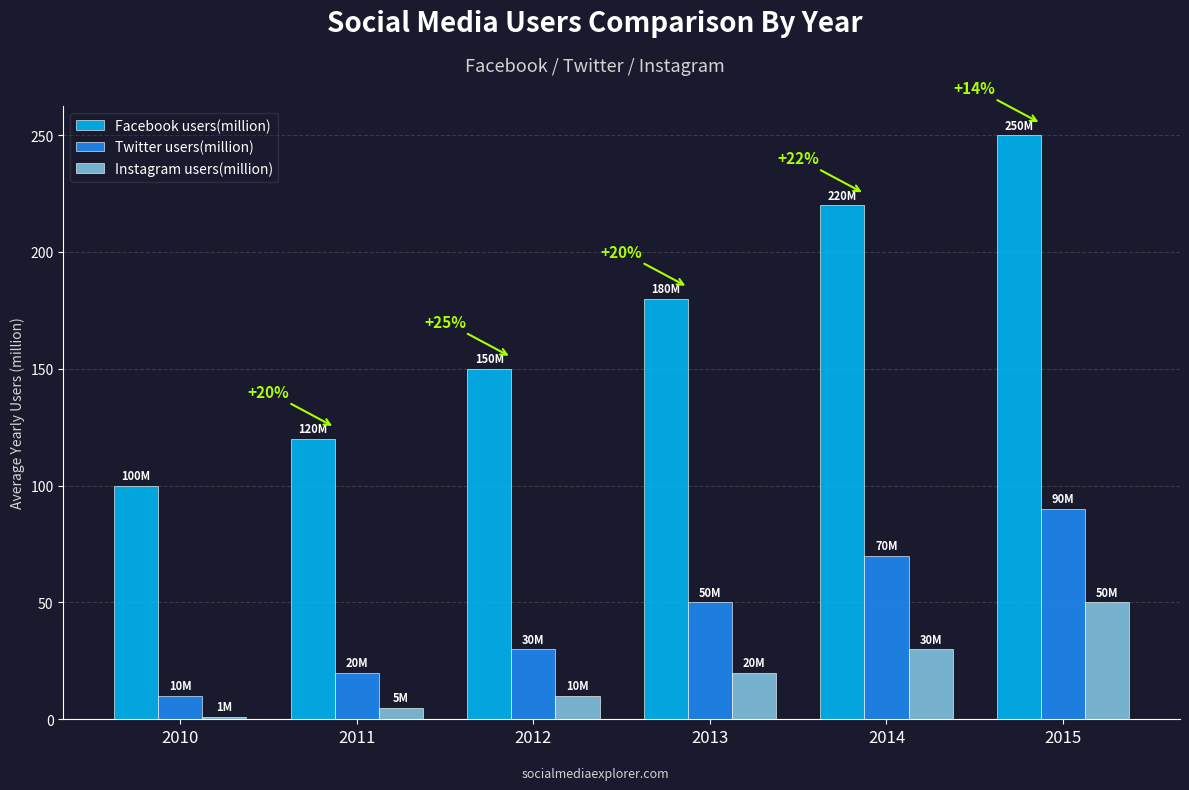

Where is Facebook users(million) nearest to the value 175?

2013